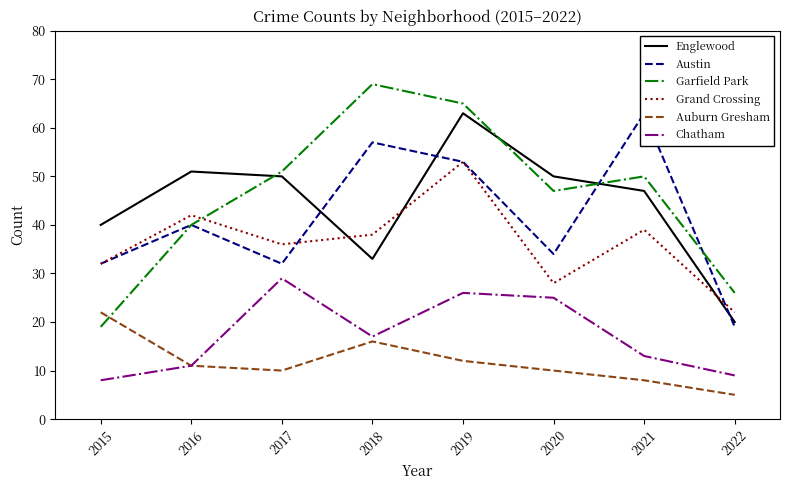

At which category is the sum across all series the highest?

2019